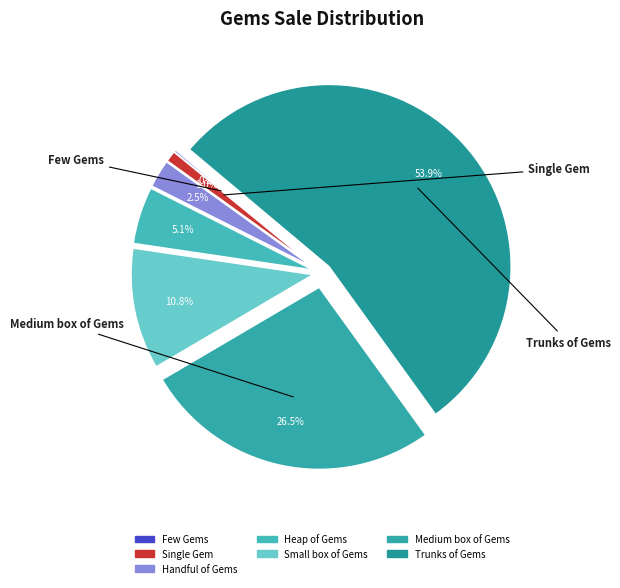

What is the smallest slice in the pie chart?

Few Gems